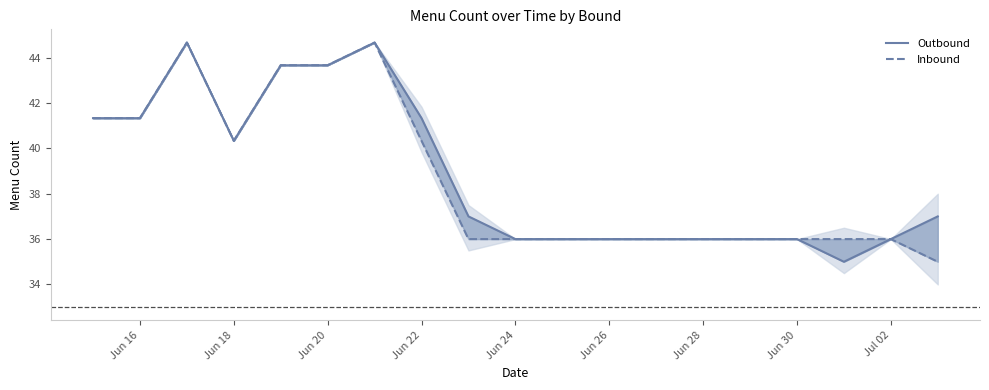

Is this an area chart (filled region under the line)?

No